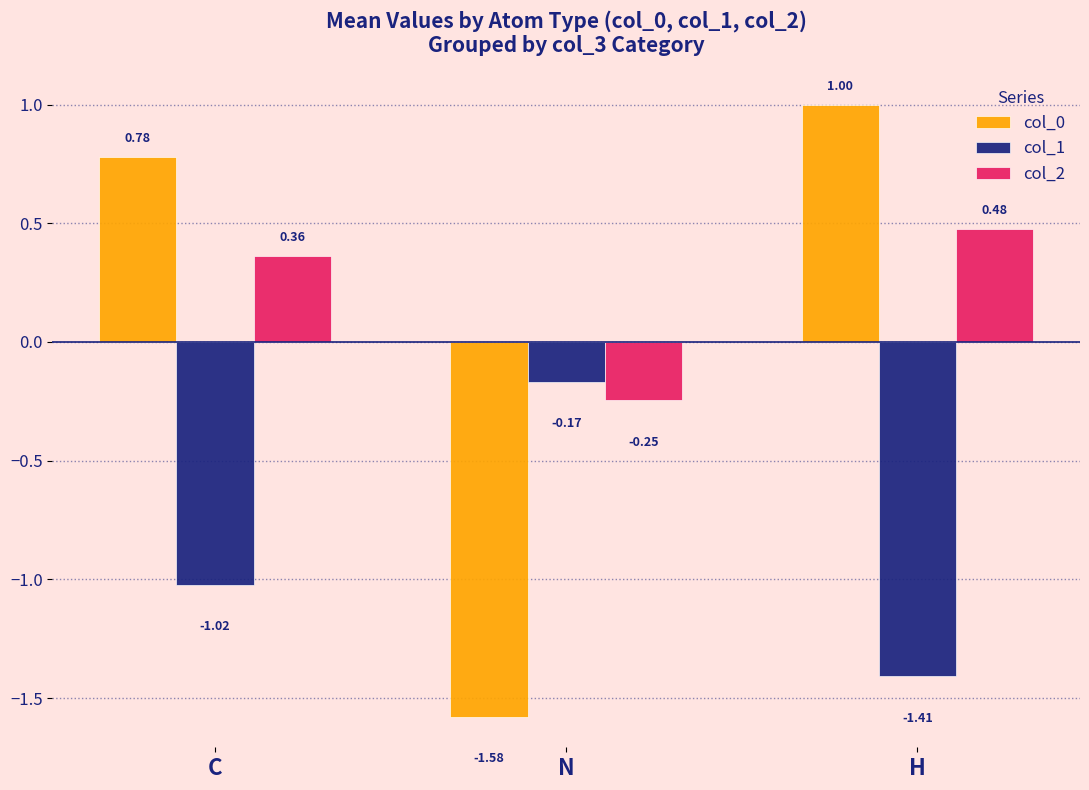

At which label does col_1 first exceed -1?

N